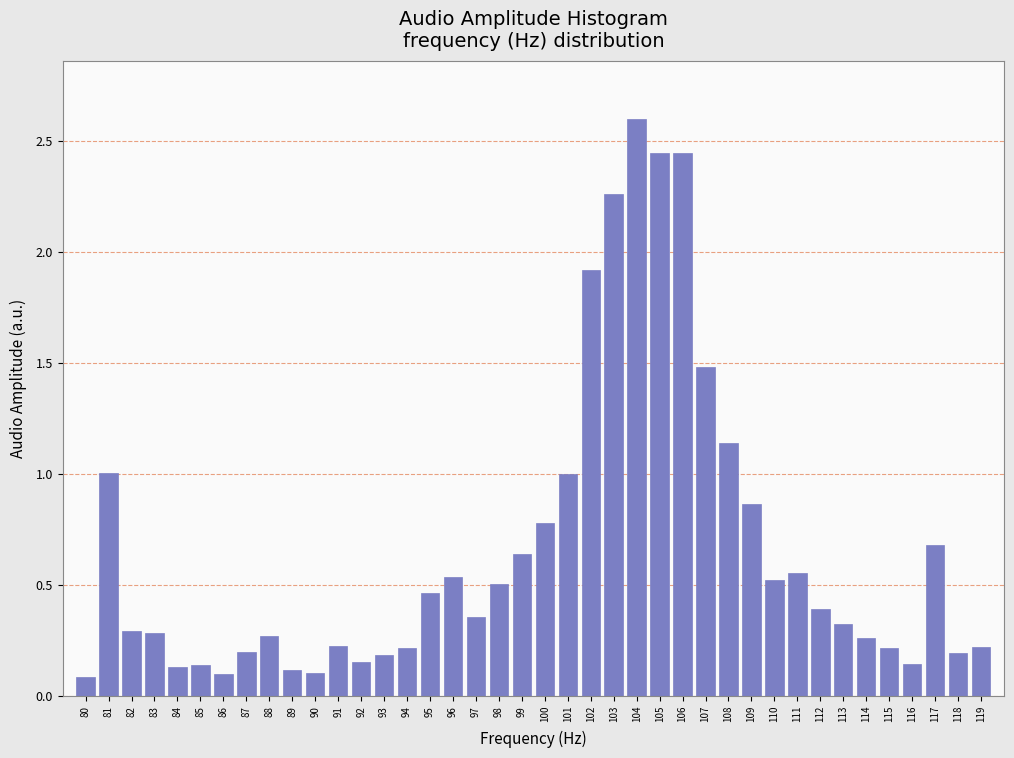

What is the change in value from 84 to 111?

+0.4